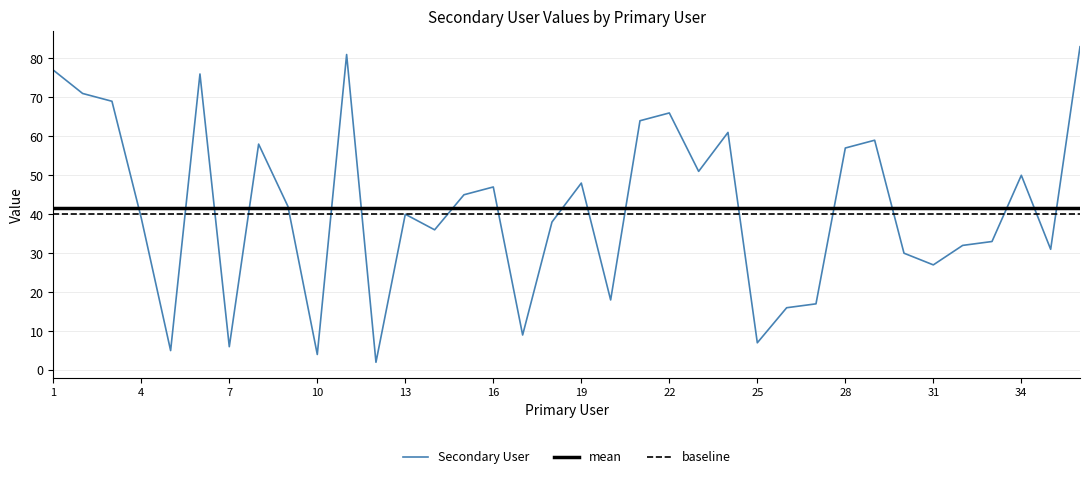

Approximately how many times larger is the value at 26 compared to 12?

8.0